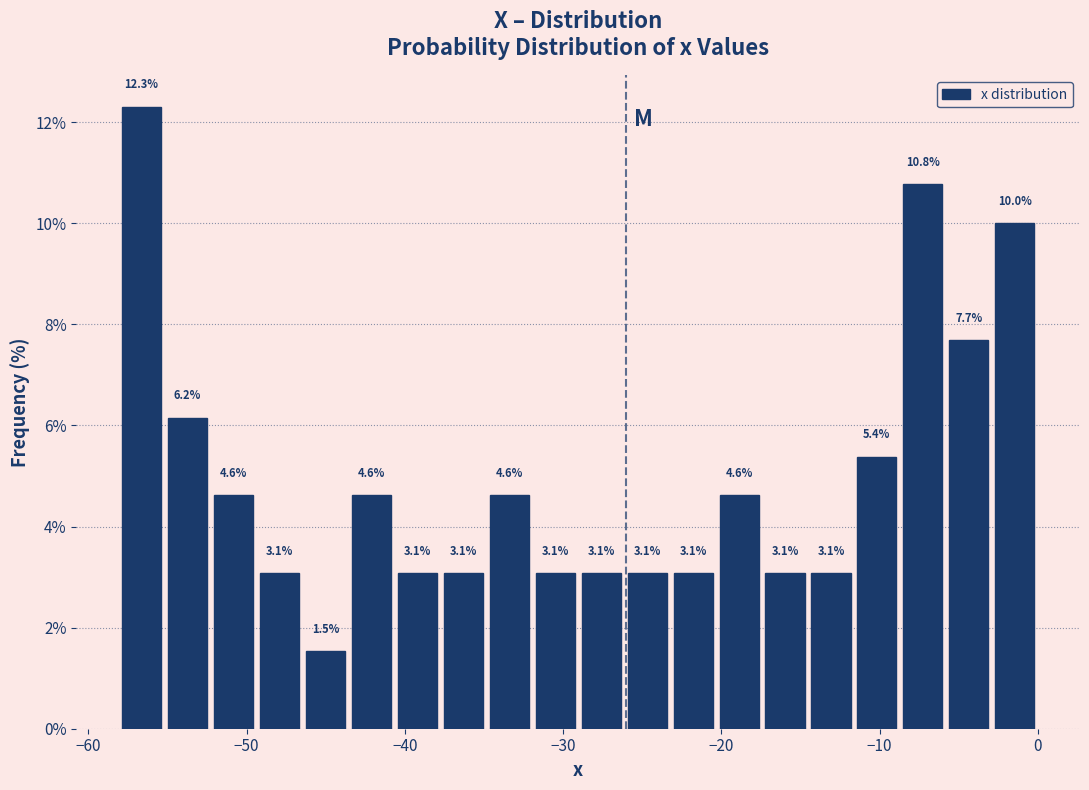

Around what value on the x-axis is the tallest bar? Give the approximate position of its centre, as read against the axis.

-57